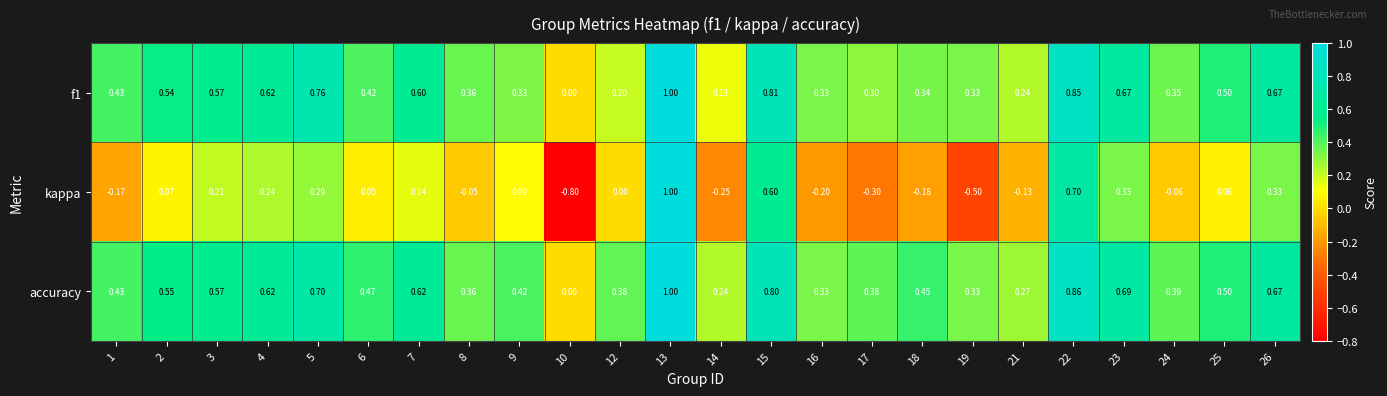

Between 1 and 13, which series saw the biggest shift?

kappa